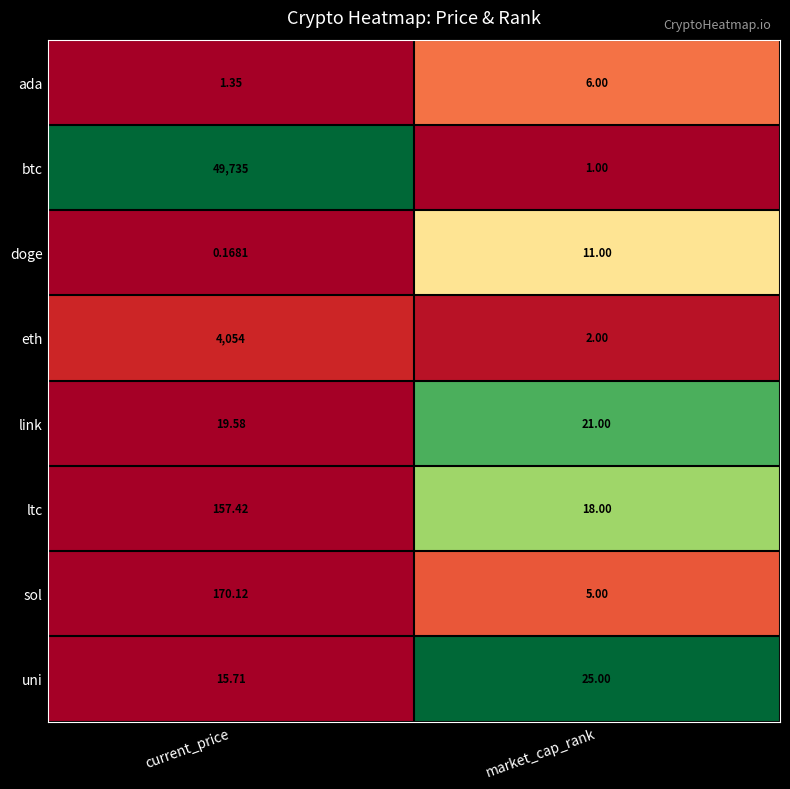

Which category has the lowest value in the link series?

current_price